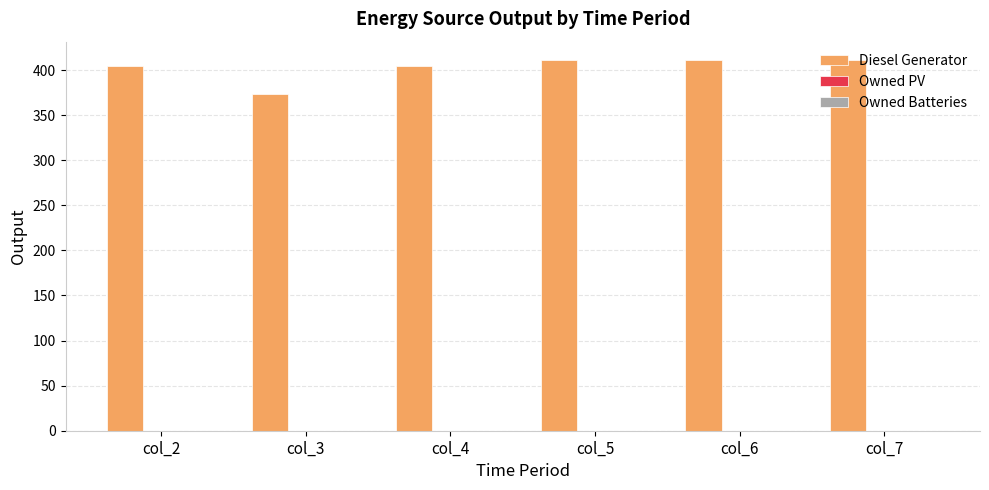

What is the approximate value at col_4, to the nearest 5?

405